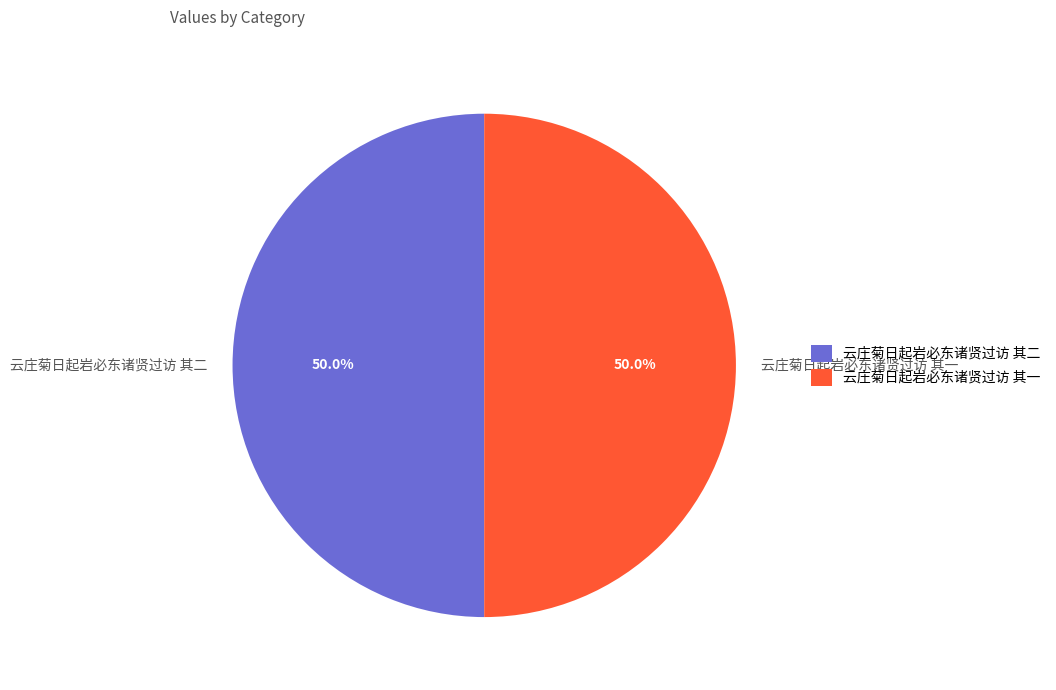

The 云庄菊日起岩必东诸贤过访 其一 slice represents 59% of the pie. True or false?

False